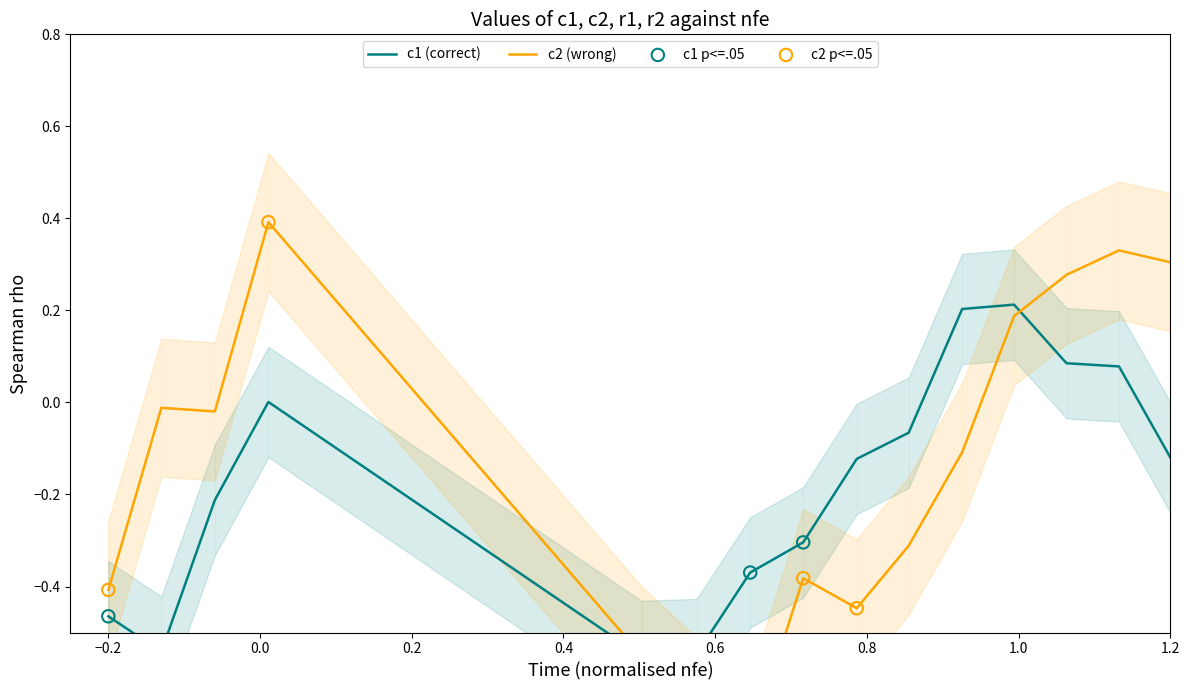

Is the value of r1 at 7 greater than the value of r2 at 12?

Yes